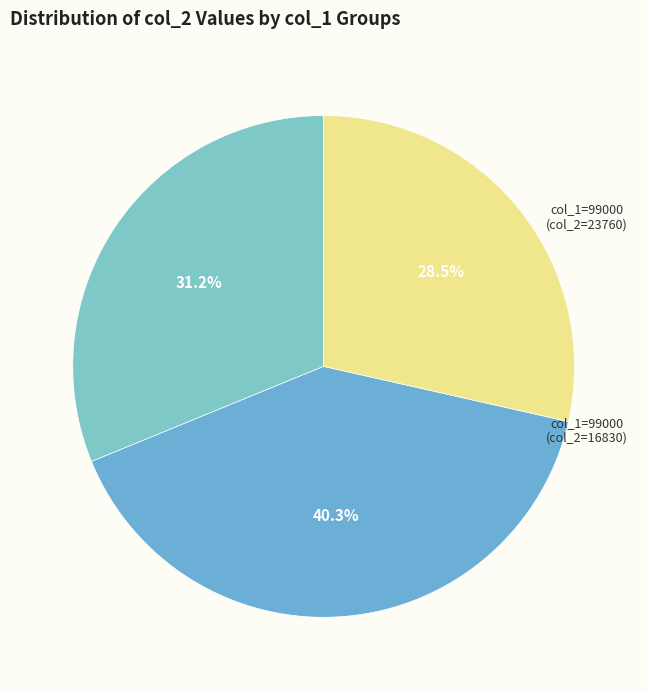

Count the number of slices in the pie.

3